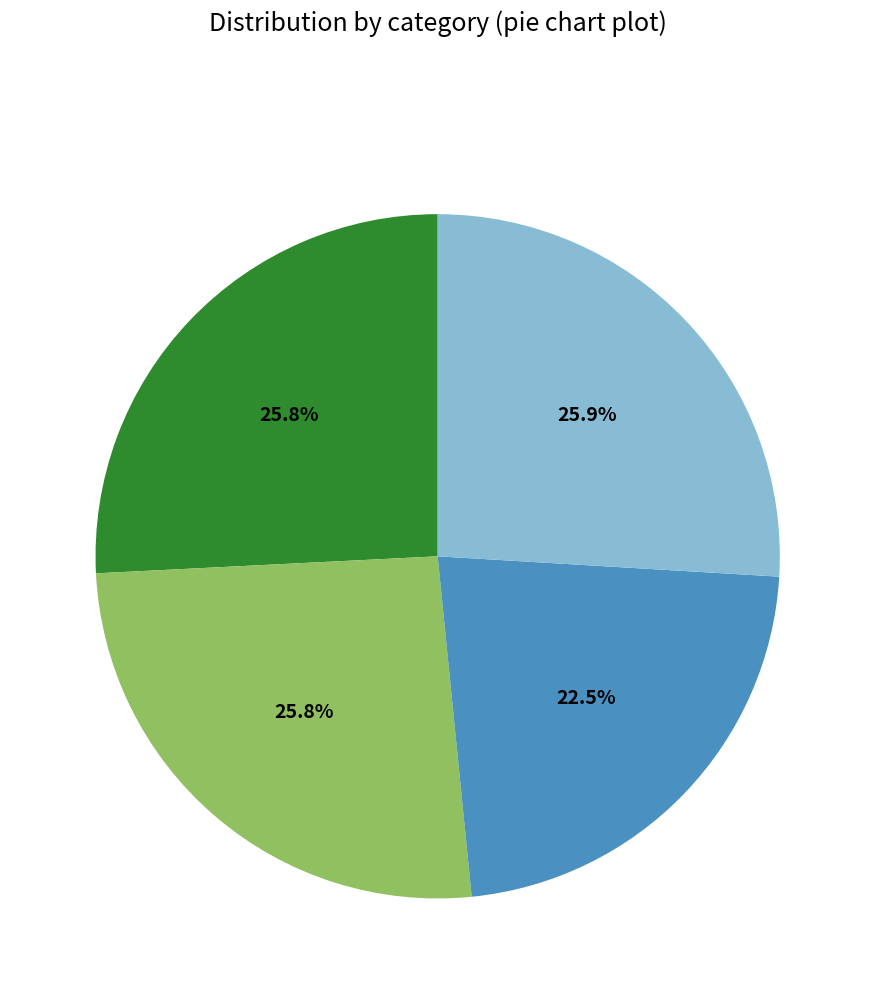

Does any single category account for the majority?

No